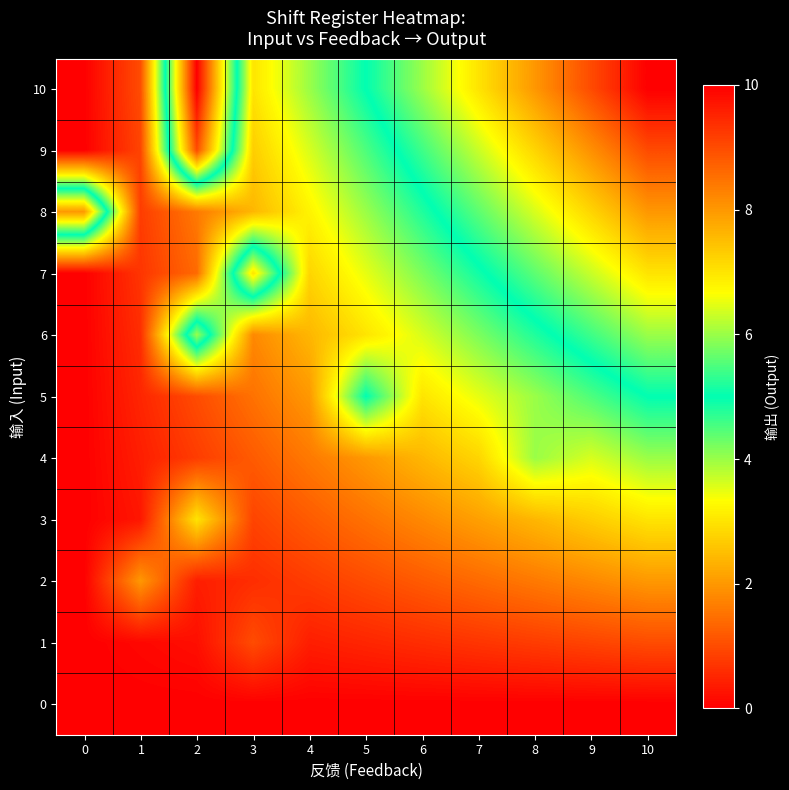

Which label corresponds to the largest value in the chart?

2